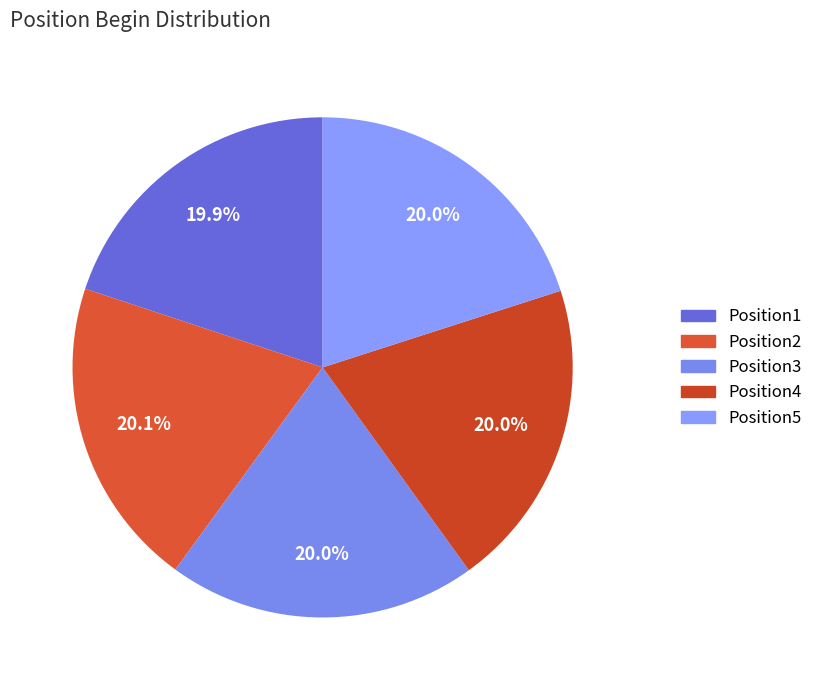

True or false: Position1 accounts for 20% of the total.

True